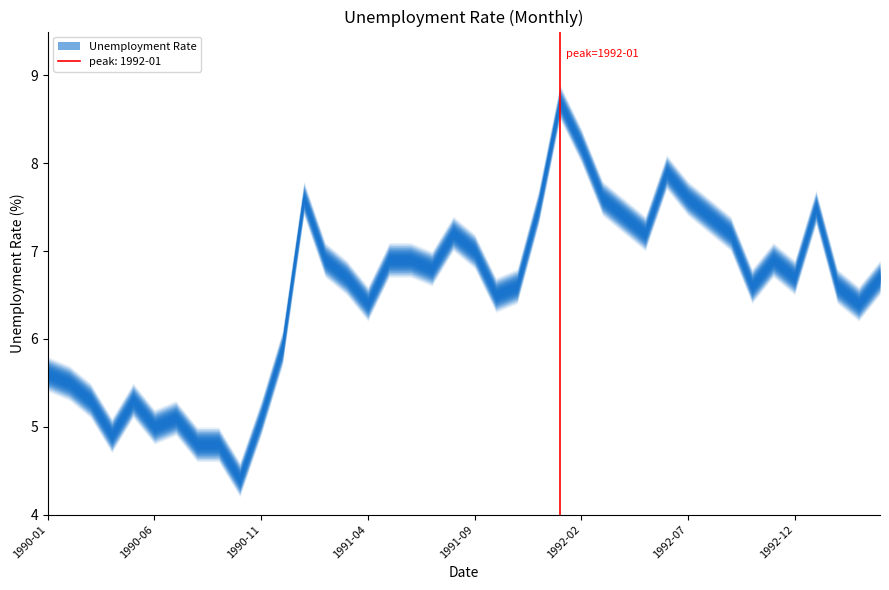

What position from the left is 1990-07?

7